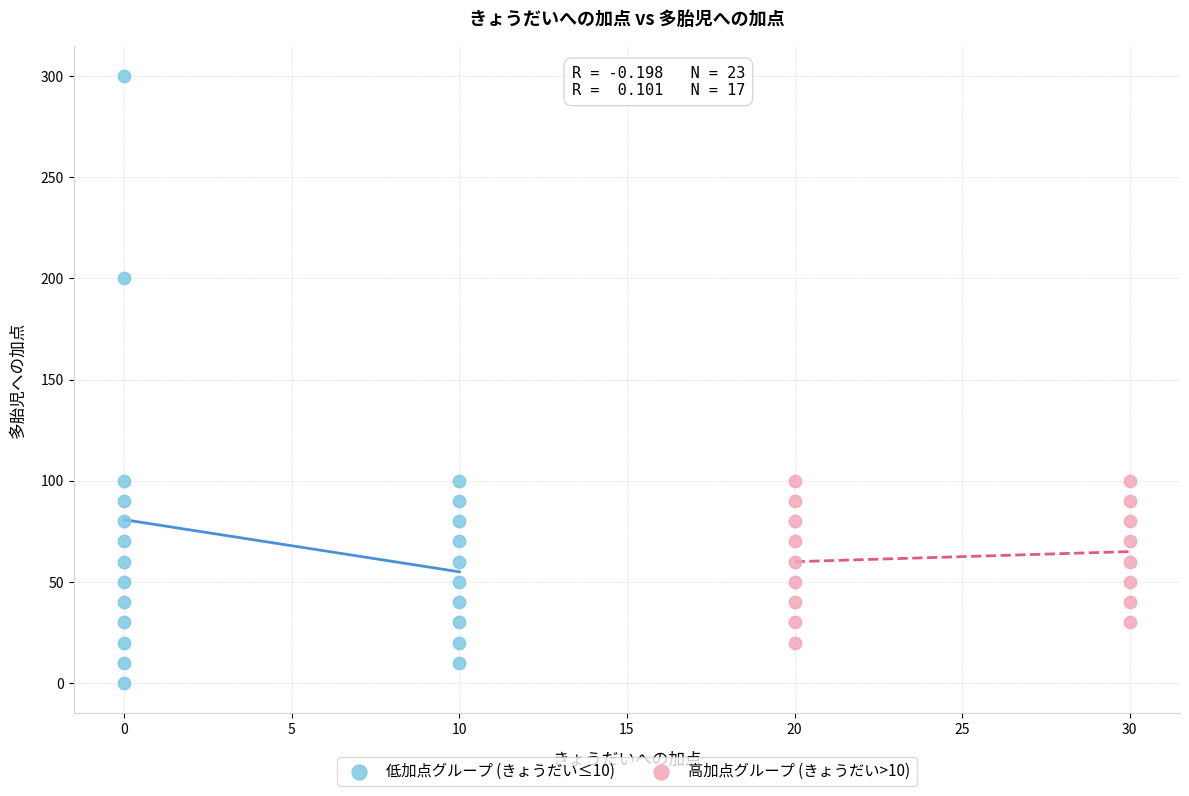

Which series contains the lowest Y value?

低加点グループ (きょうだい≤10)